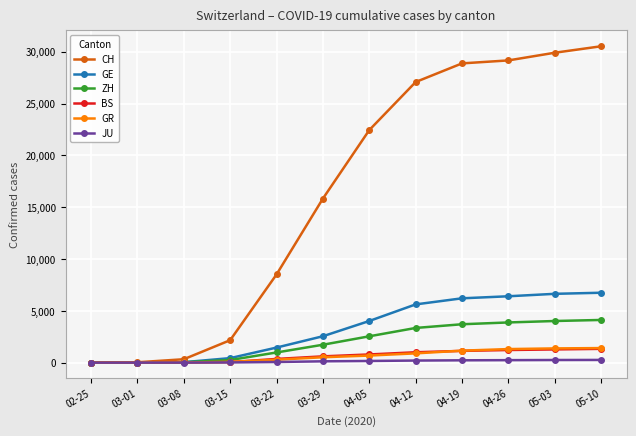

Between 03-01 and 03-29, which series saw the biggest shift?

CH